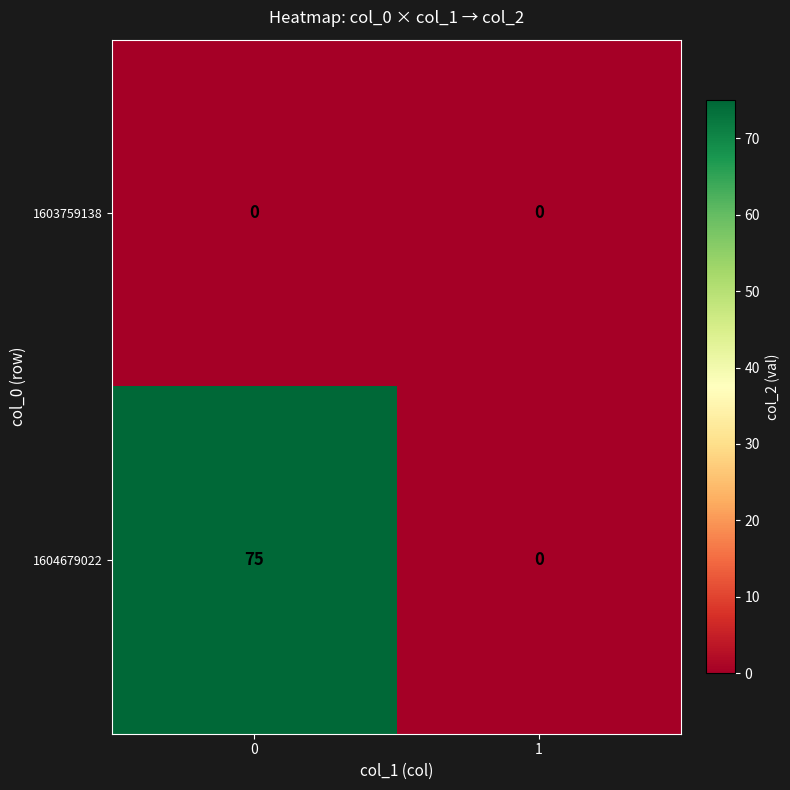

What is the maximum value shown in the chart?

75